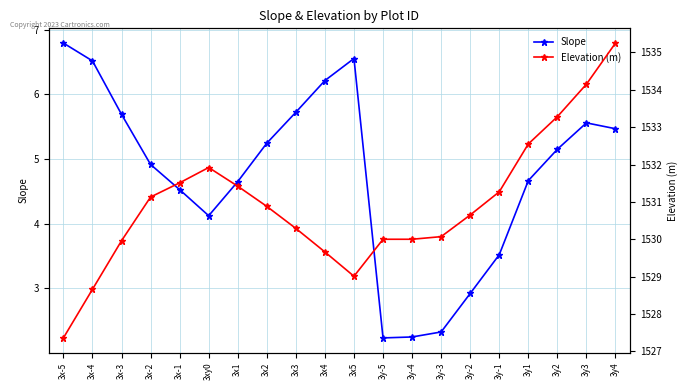

In Slope, how many points are lower than both neighbors (excluding endpoints)?

2